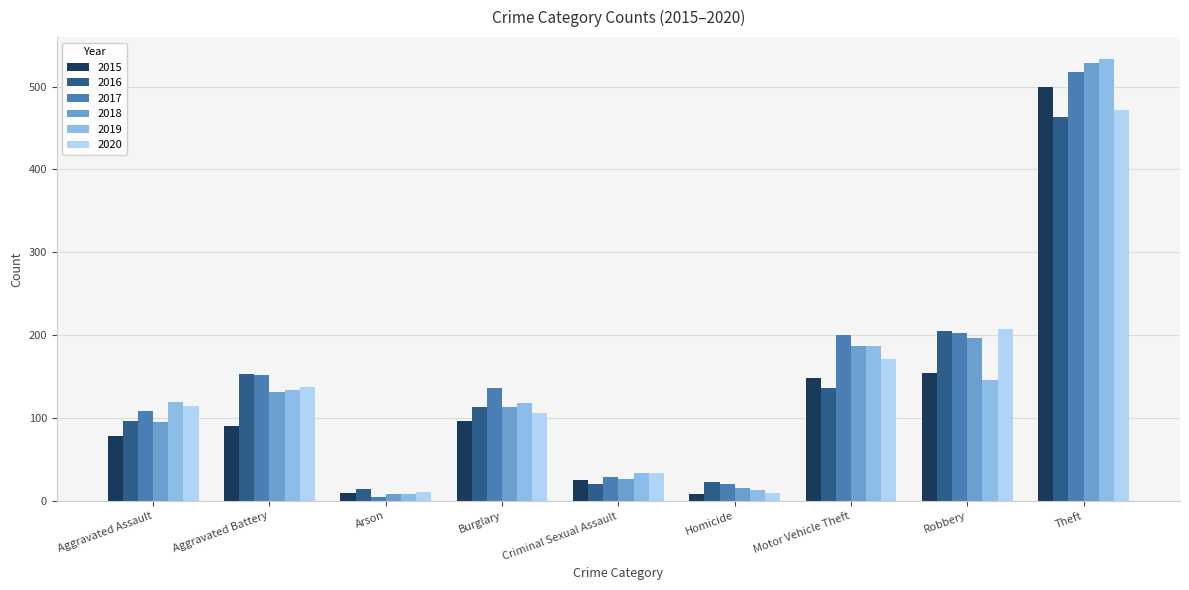

Count the number of categories in the chart.

9